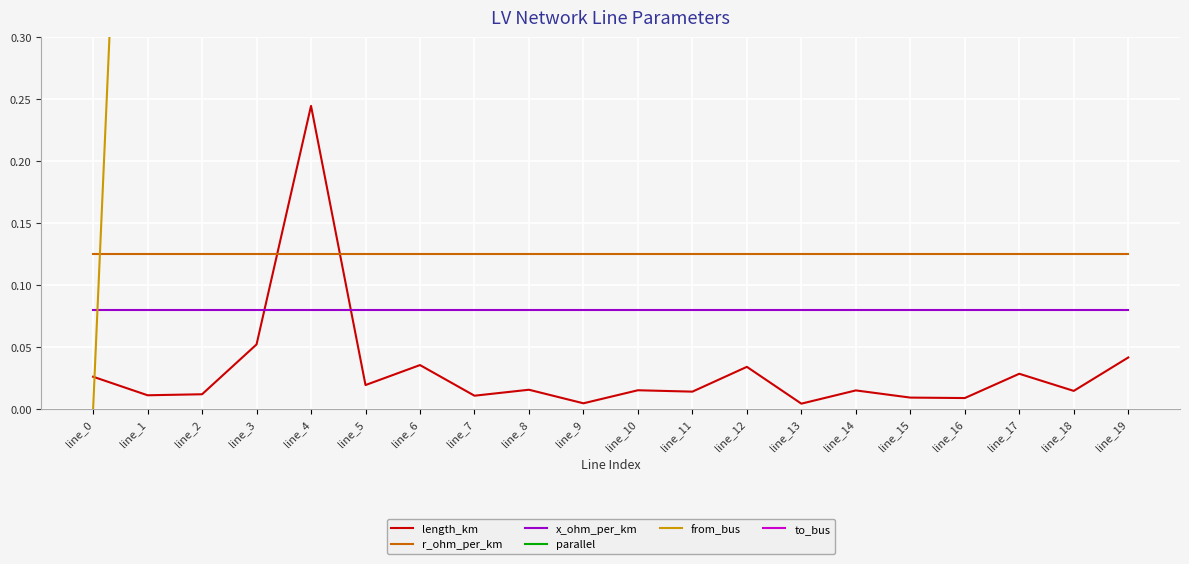

Which label corresponds to the largest value in the chart?

line_18